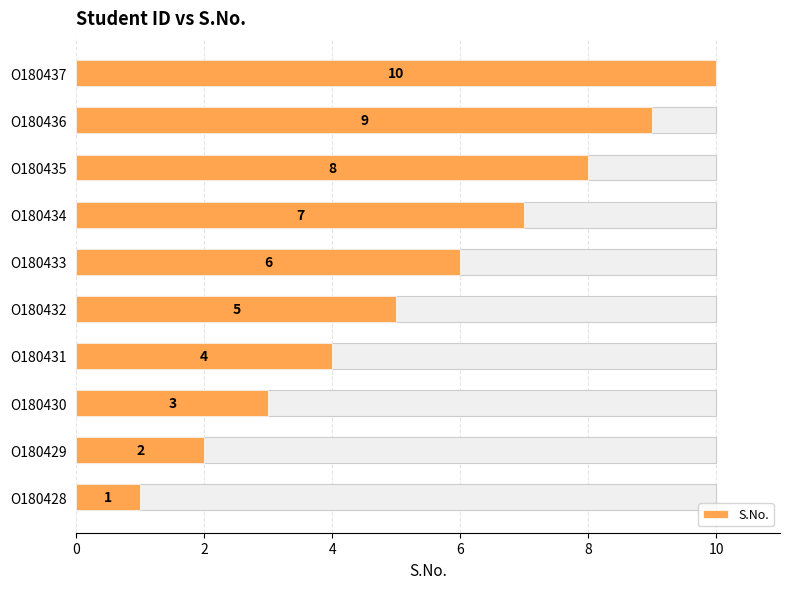

The chart shows a value of 3 at O180429. True or false?

False